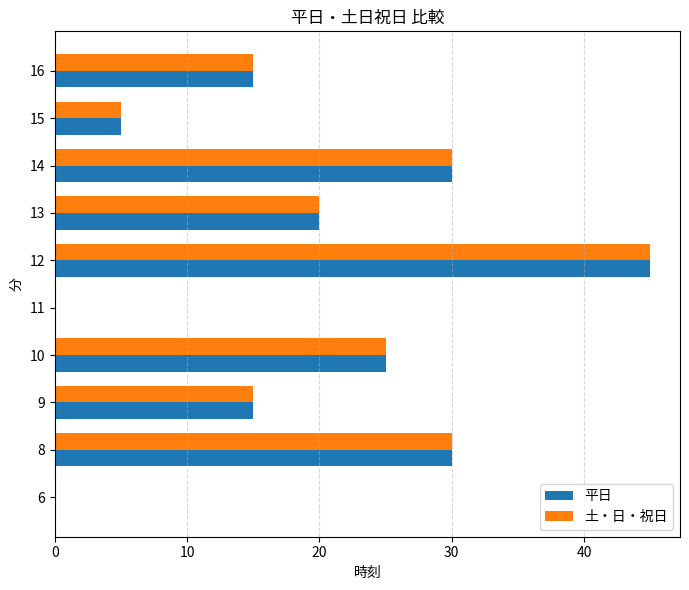

What is the maximum value shown in the chart?

45